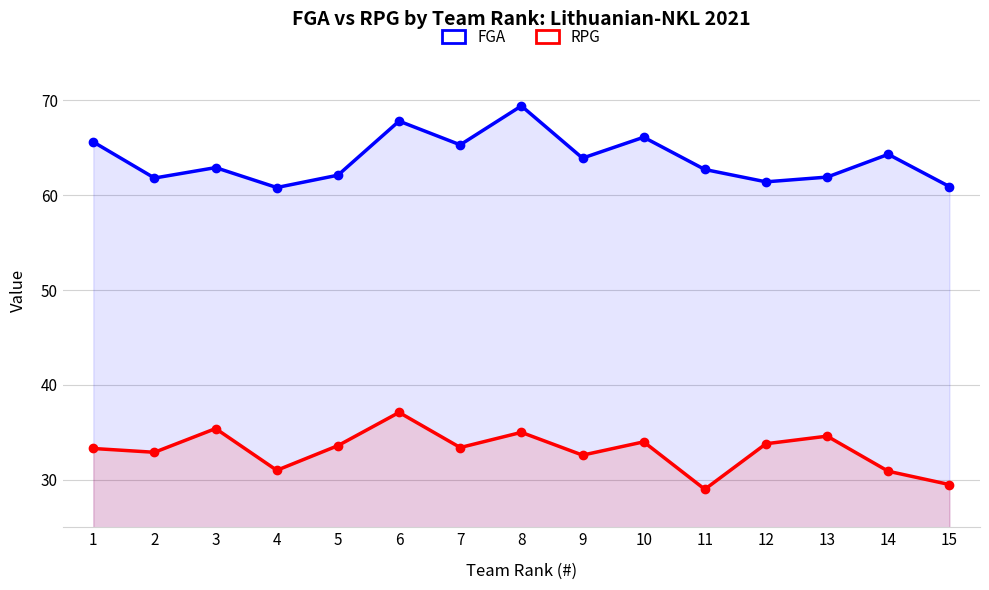

Is it true that RPG equals 52.4 at 10?

False